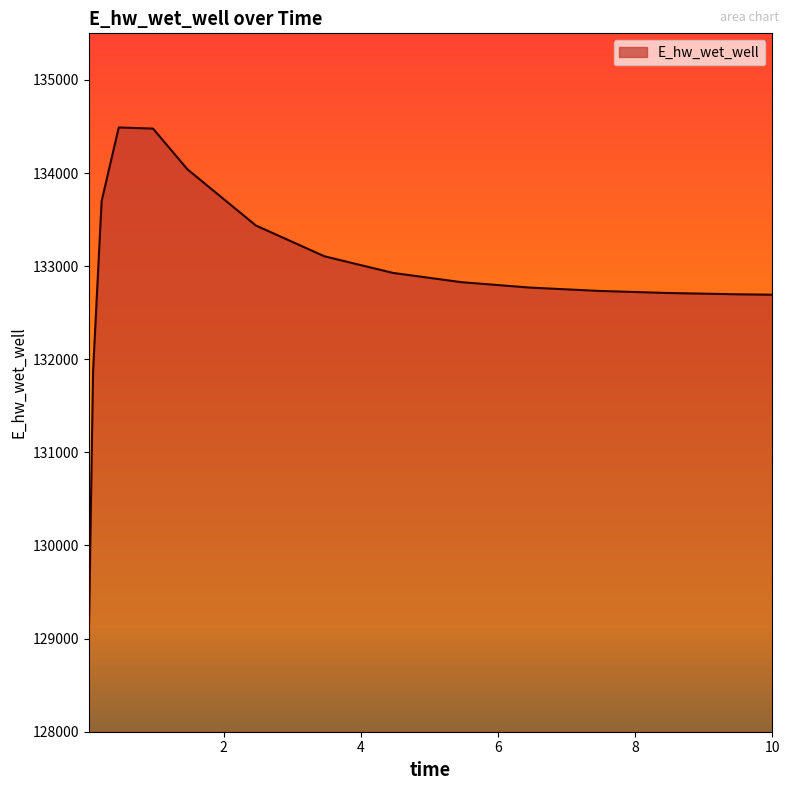

How many values are below 132827?

7